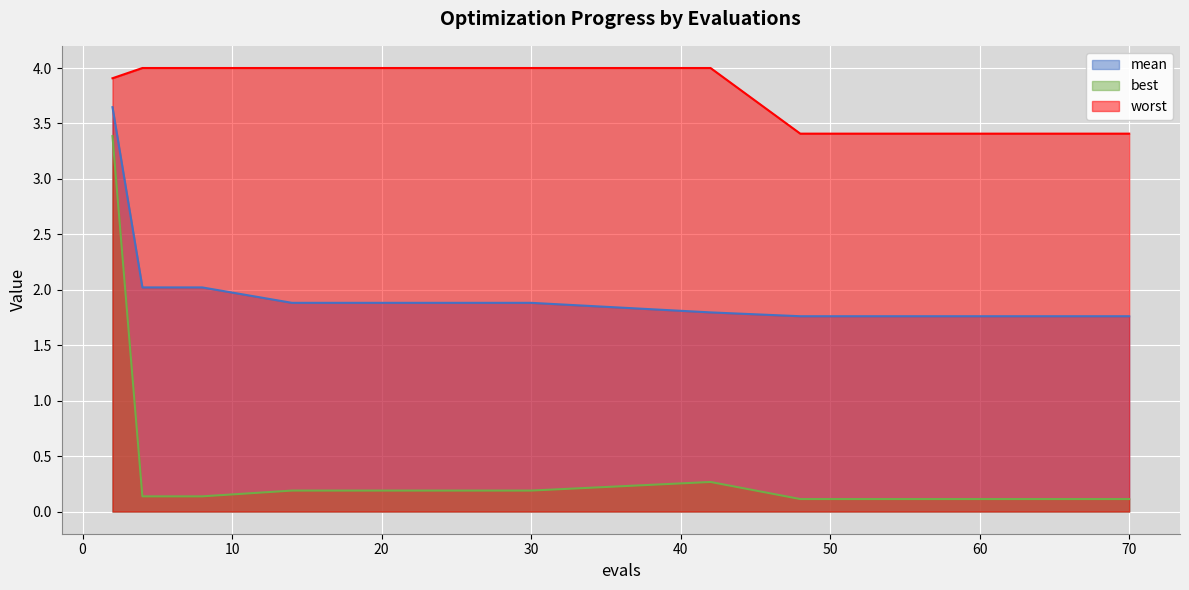

Reading left to right, list all the values displayed in this chart.

mean: 2=3.6	4=2.0	6=2.0	8=2.0	14=1.9	22=1.9	30=1.9	42=1.8	48=1.8	50=1.8	52=1.8	54=1.8	58=1.8	60=1.8	62=1.8	64=1.8	66=1.8	68=1.8	70=1.8	70=1.8
best: 2=3.4	4=0.1	6=0.1	8=0.1	14=0.2	22=0.2	30=0.2	42=0.3	48=0.1	50=0.1	52=0.1	54=0.1	58=0.1	60=0.1	62=0.1	64=0.1	66=0.1	68=0.1	70=0.1	70=0.1
worst: 2=3.9	4=4.0	6=4.0	8=4.0	14=4.0	22=4.0	30=4.0	42=4.0	48=3.4	50=3.4	52=3.4	54=3.4	58=3.4	60=3.4	62=3.4	64=3.4	66=3.4	68=3.4	70=3.4	70=3.4